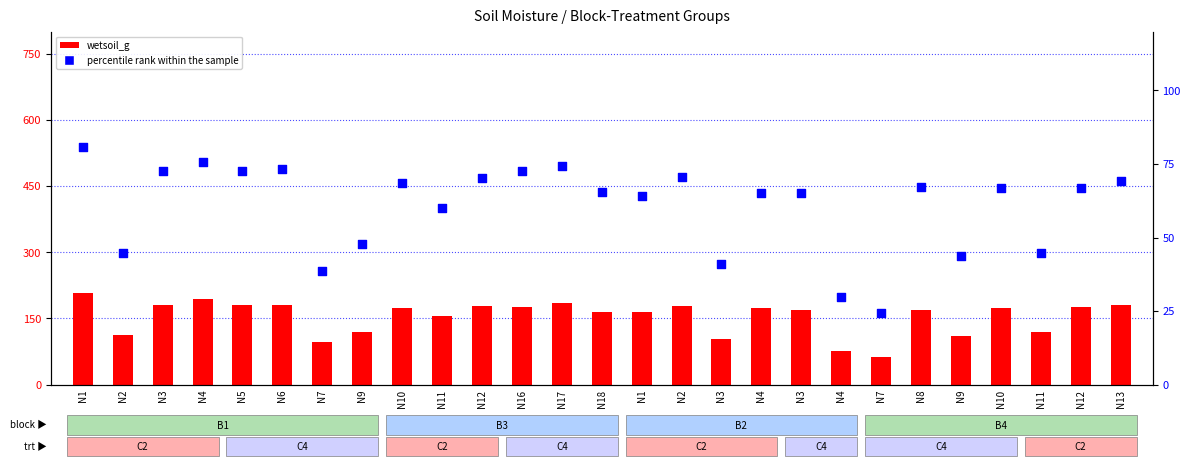

Is the value of percentile rank within the sample at N4 greater than the value of wetsoil_g at N9?

No